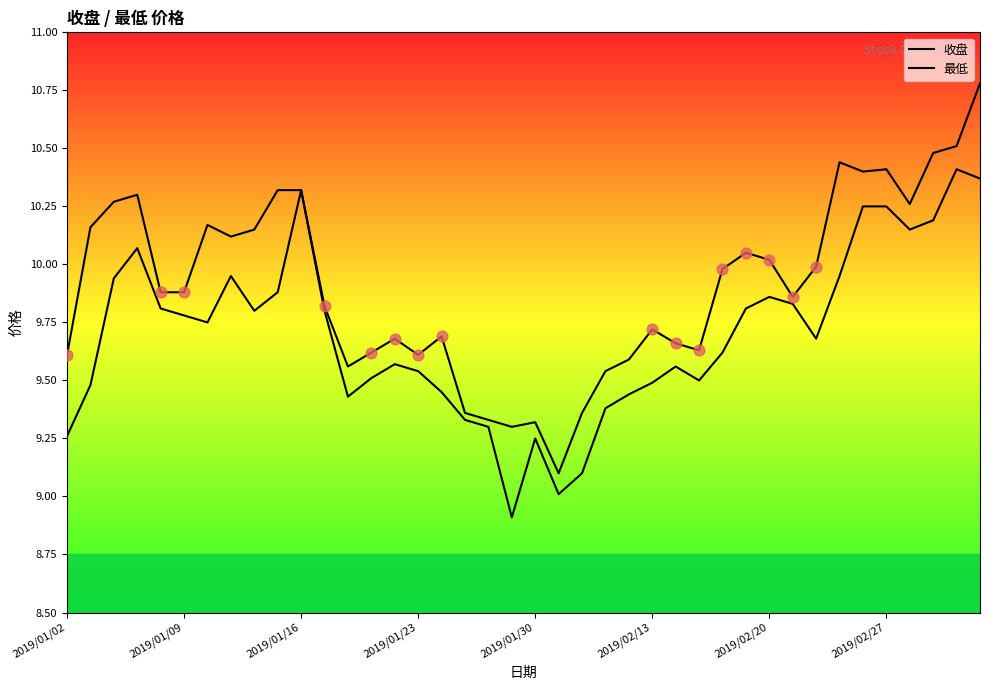

At how many categories does at least one series exceed 9?

40